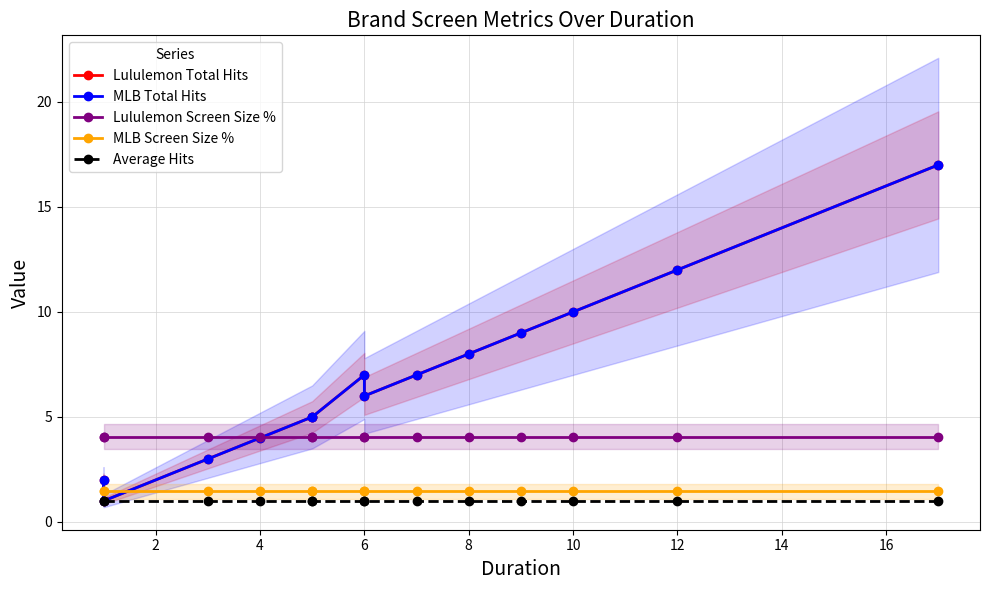

At how many categories does at least one series exceed 12?

1